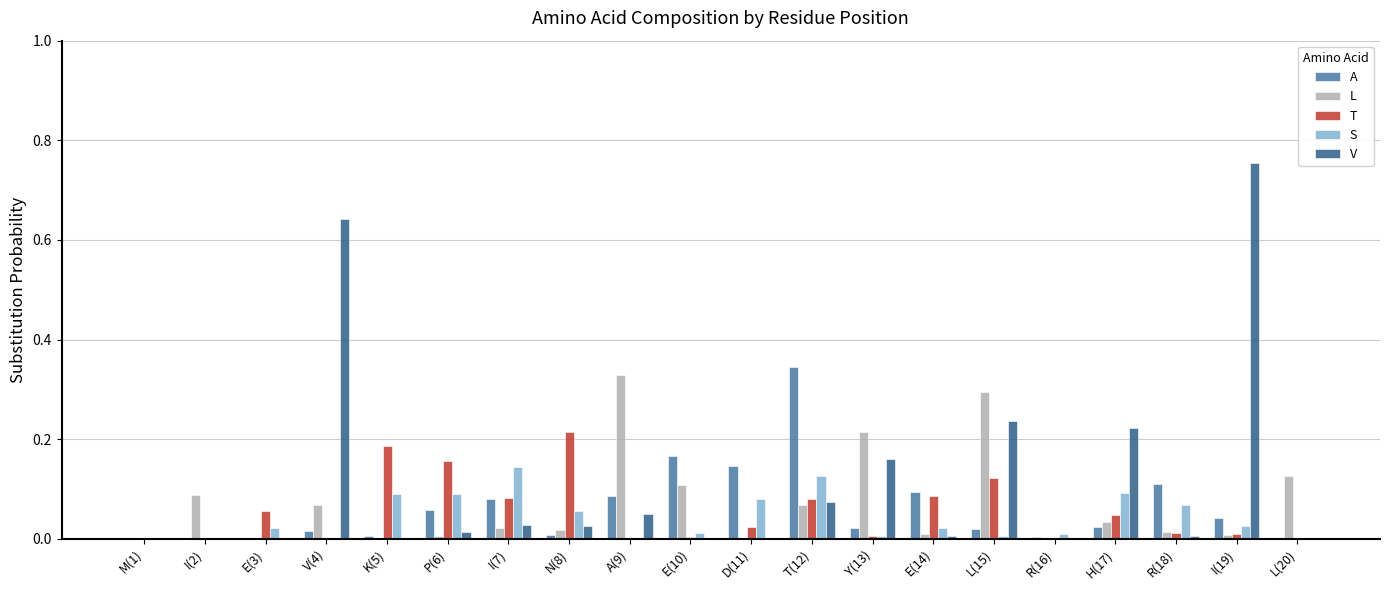

What are all the series names shown in the legend?

A, L, T, S, V